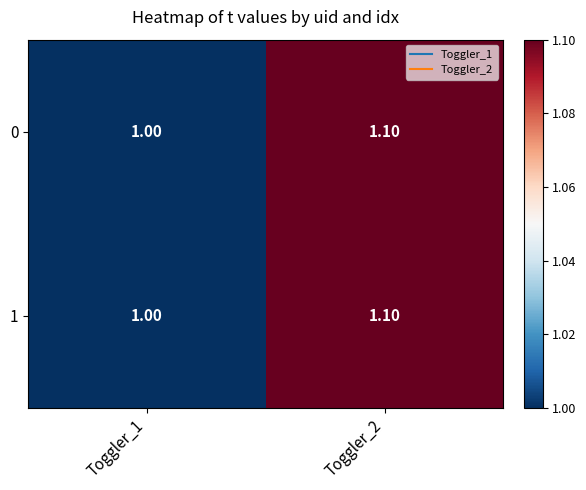

What is the average value of the 1 series?

1.1